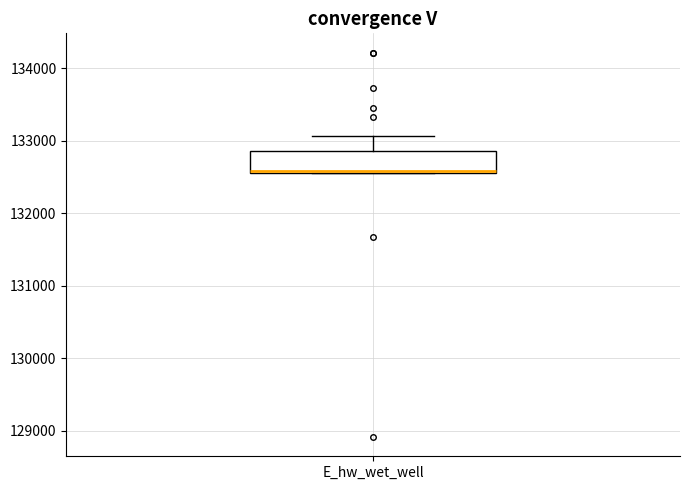

Where does the upper whisker of the box for E_hw_wet_well end on the y-axis? The values are not printed on the chart, so give them approximately, as read against the axis.

133100